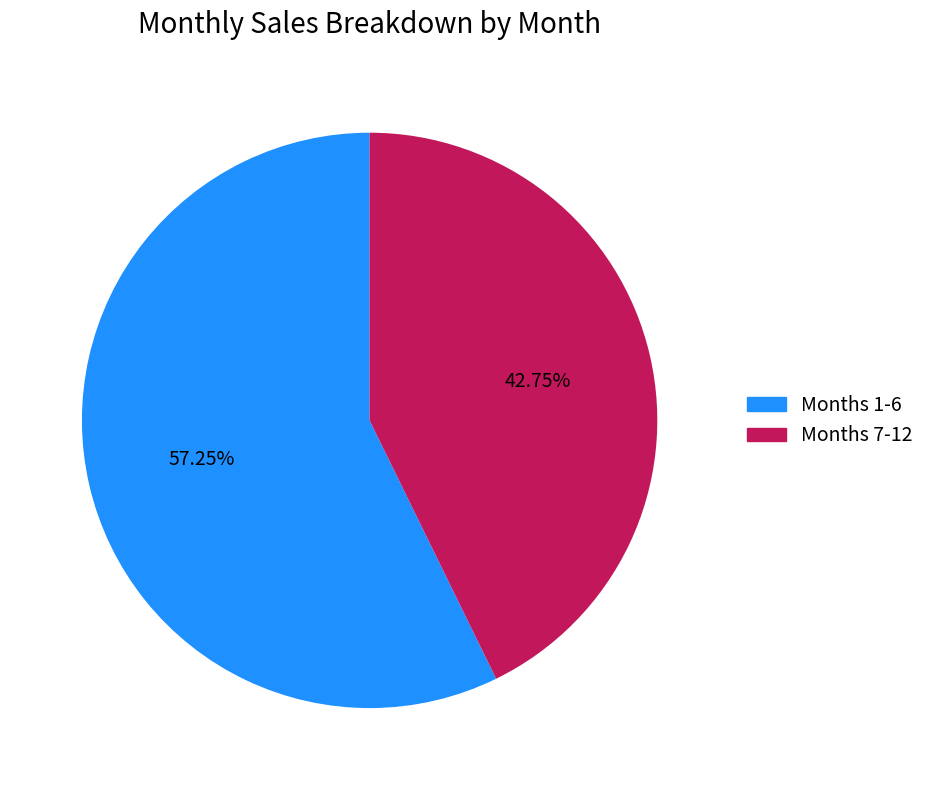

Which category has the smallest portion of the pie?

Months 7-12